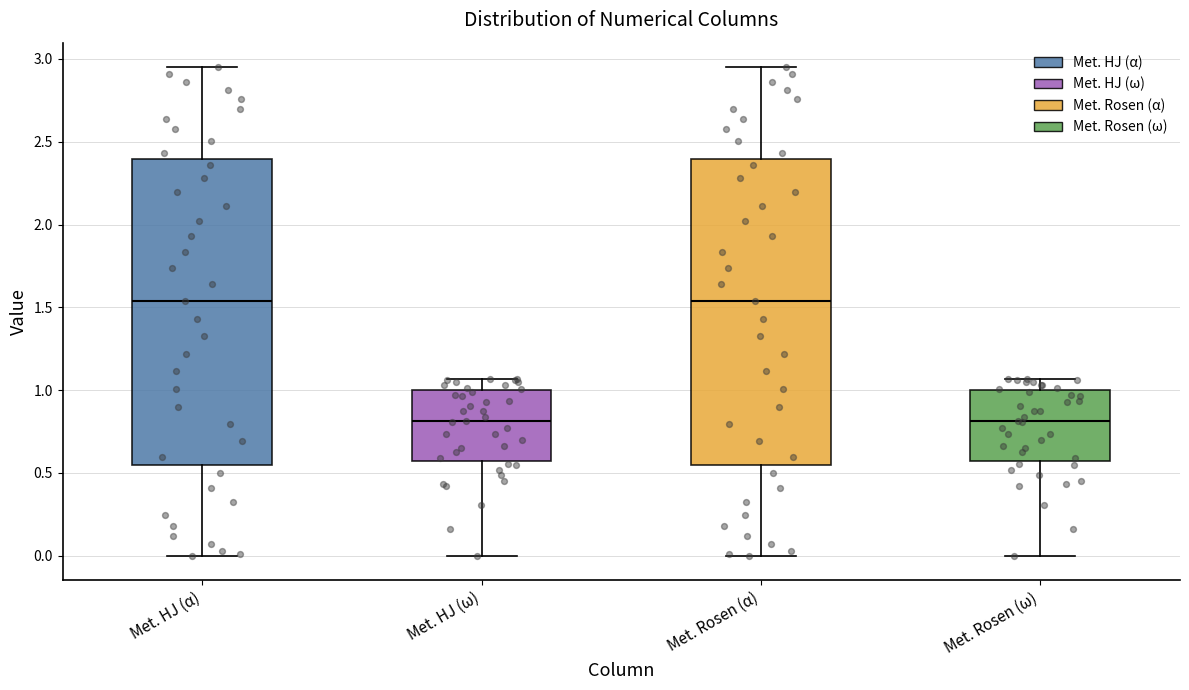

Reading left to right, read every box against the y-axis: the position of its median line, the range the box covers, and the ends of its whiskers. The values are not printed on the chart, so give them approximately, as read against the axis.

Met. HJ (α): median 1.55, box 0.55 to 2.40, whiskers 0.00 to 2.95
Met. HJ (ω): median 0.80, box 0.55 to 1.00, whiskers 0.00 to 1.05
Met. Rosen (α): median 1.55, box 0.55 to 2.40, whiskers 0.00 to 2.95
Met. Rosen (ω): median 0.80, box 0.55 to 1.00, whiskers 0.00 to 1.05